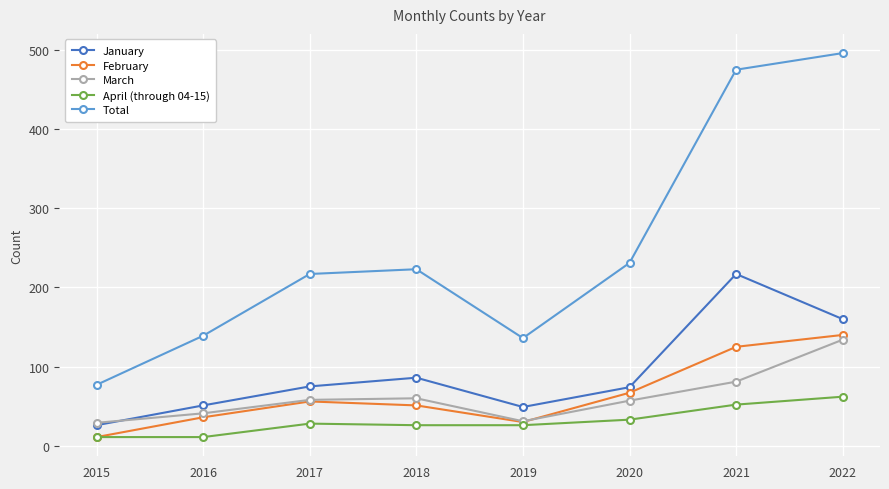

What is the difference between the highest and lowest values at 2022?

434